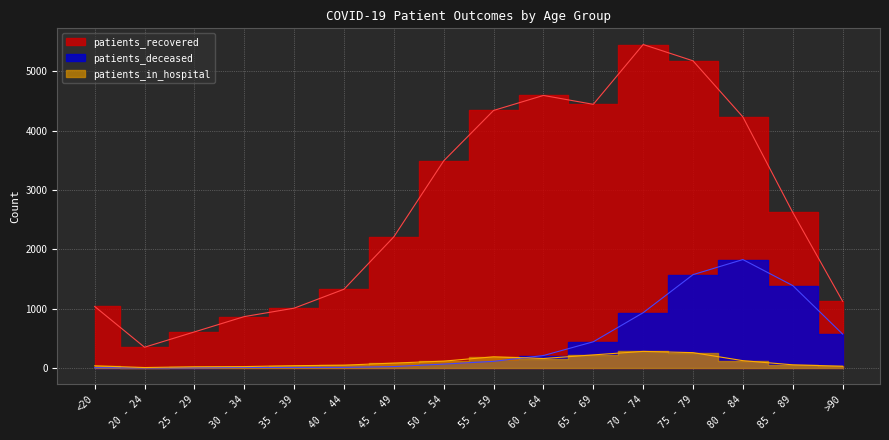

Which series ends up on top after the final intersection of patients_deceased and patients_in_hospital?

patients_deceased